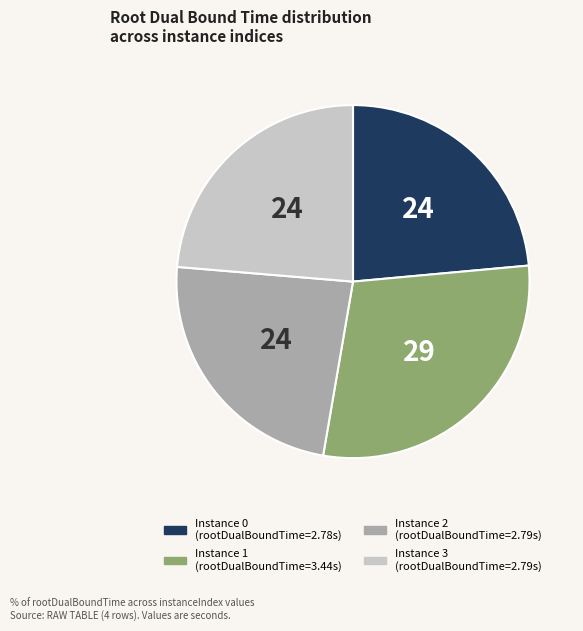

Is there any slice that represents more than half of the pie?

No